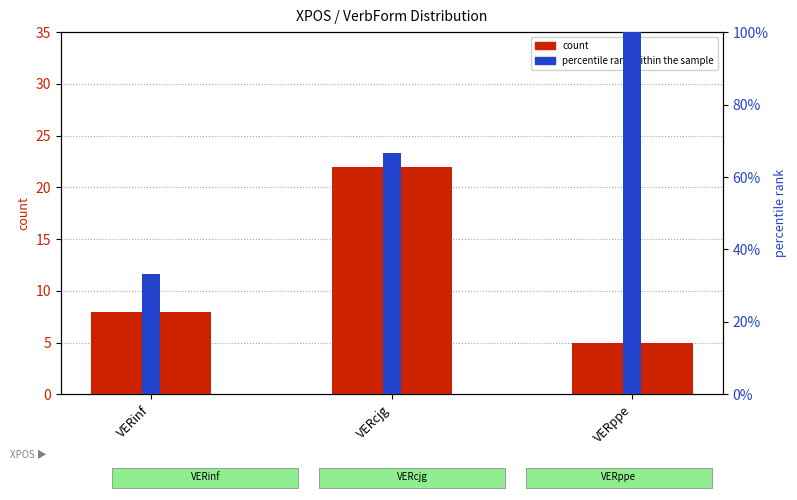

Reading left to right, what are all the values shown in this chart?

count: VERinf=8.0	VERcjg=22.0	VERppe=5.0
percentile rank within the sample: VERinf=0.3	VERcjg=0.7	VERppe=1.0